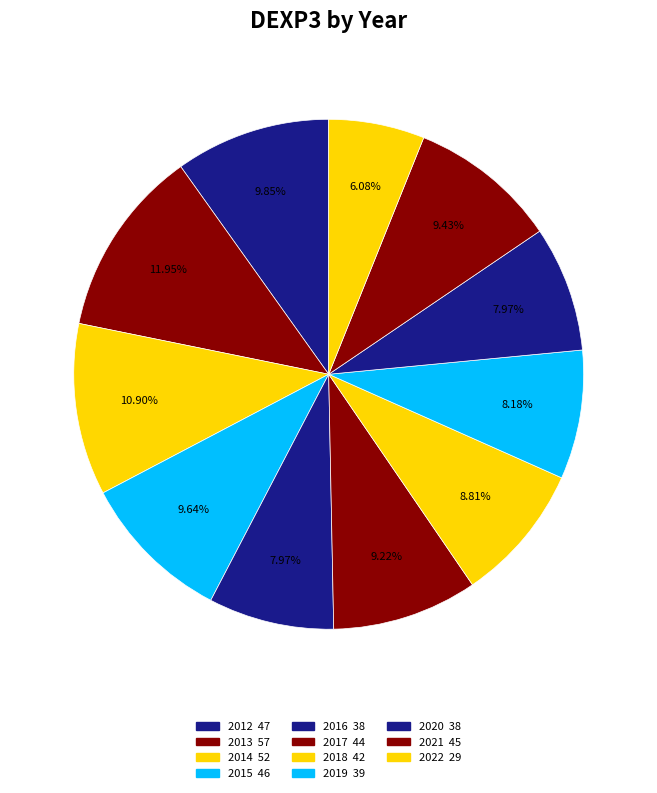

How many slices are in this pie chart?

11